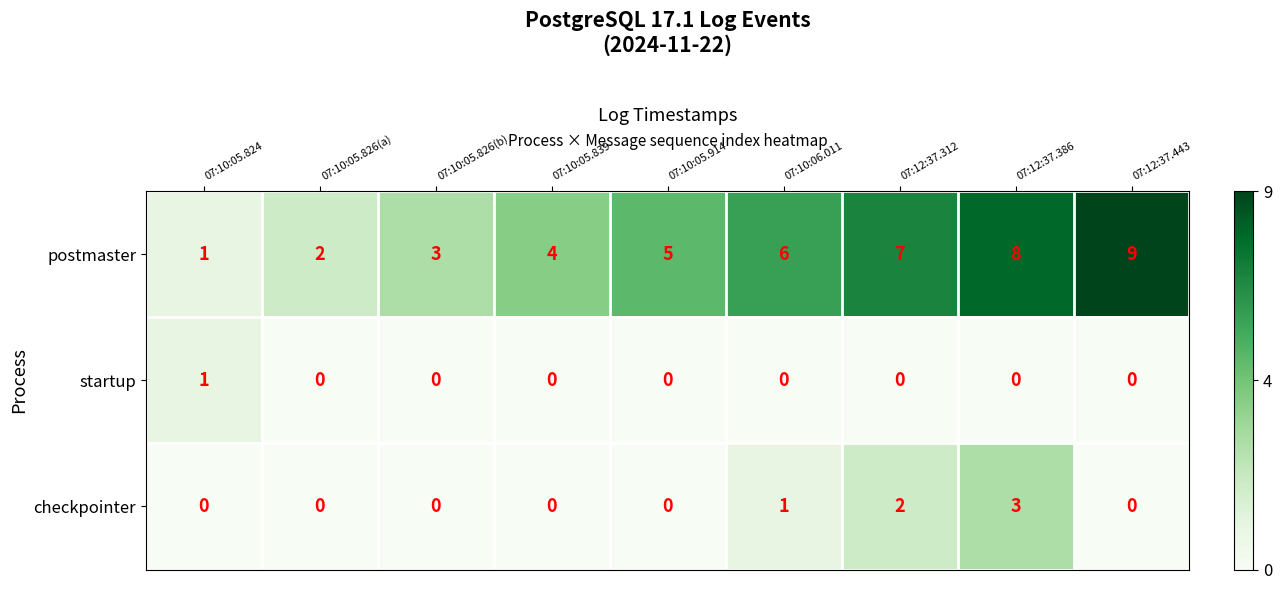

Rank the series by their maximum value, from highest to lowest.

postmaster, checkpointer, startup